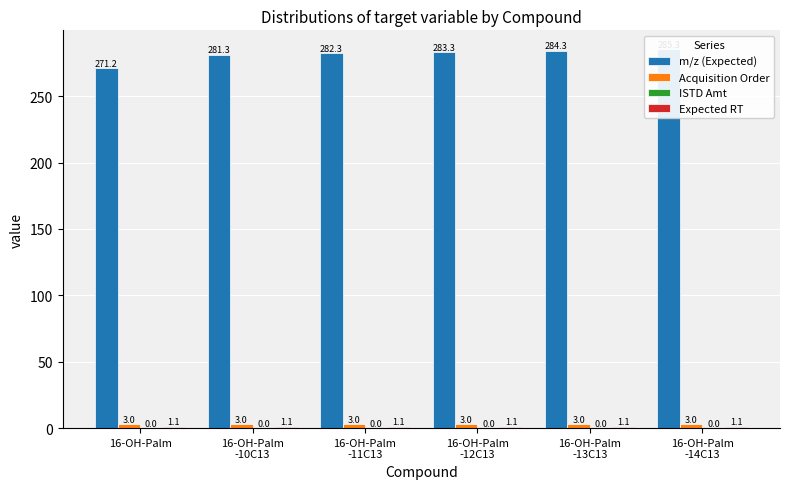

Which category has the highest value in the ISTD Amt series?

16-OH-Palm